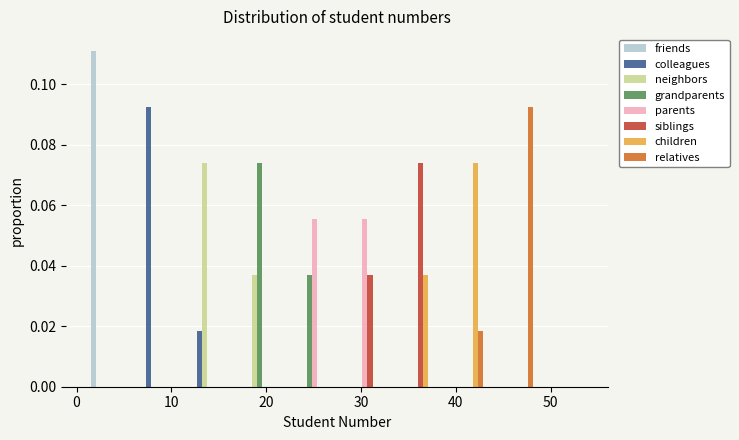

What is the height of the grandparents bar covering 16.9 to 22.2 on the x-axis? Neither the bar edges nor the heights are printed on the chart, so give them approximately, as read against the axes.

0.074